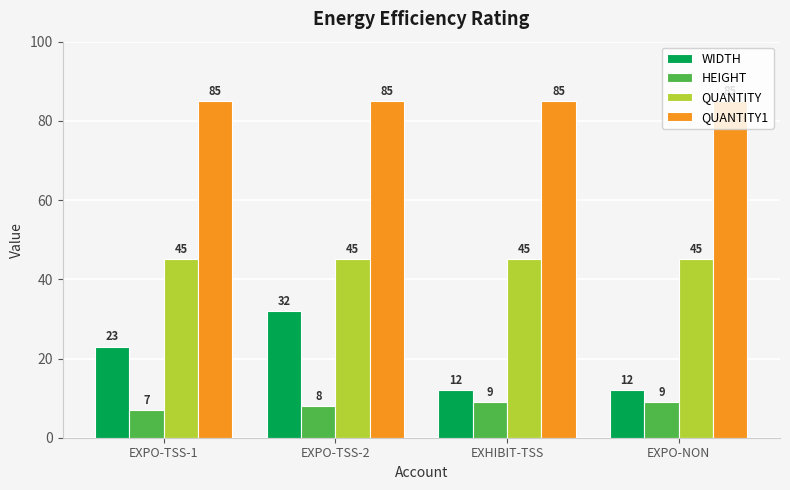

Is the value of HEIGHT at EXHIBIT-TSS greater than the value of QUANTITY1 at EXPO-TSS-2?

No